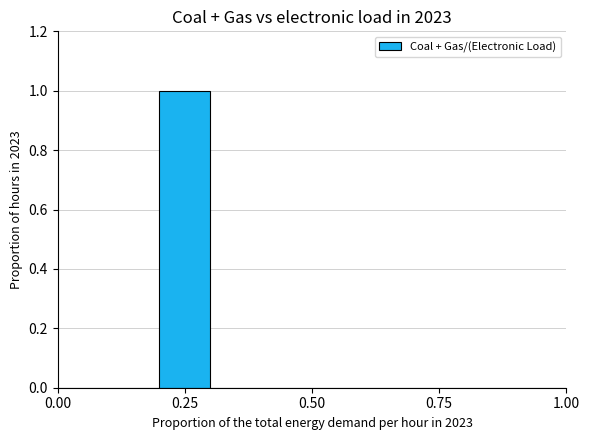

Around what value on the x-axis is the tallest bar? Give the approximate position of its centre, as read against the axis.

0.25